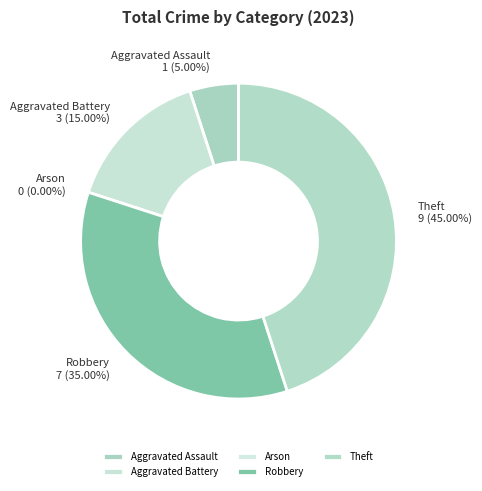

Do Theft and Aggravated Battery together represent more than half of the pie?

Yes